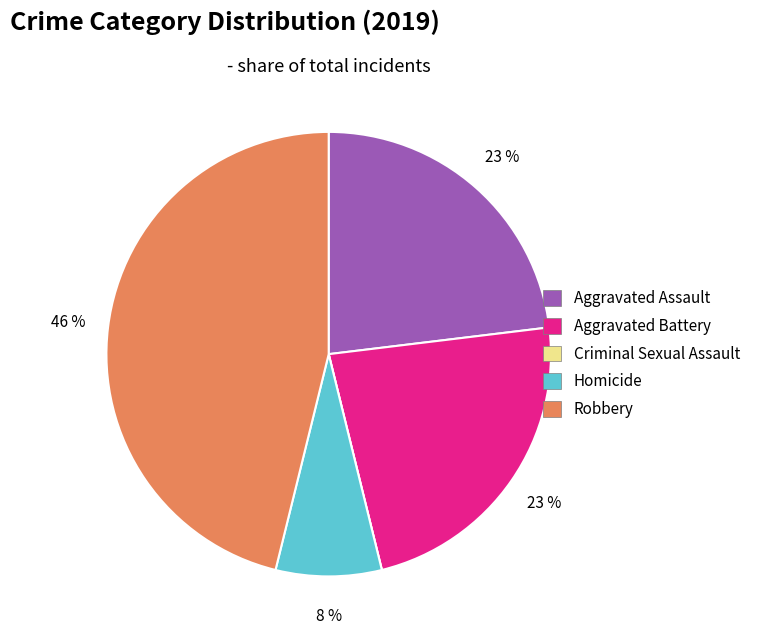

Is there any slice that represents more than half of the pie?

No